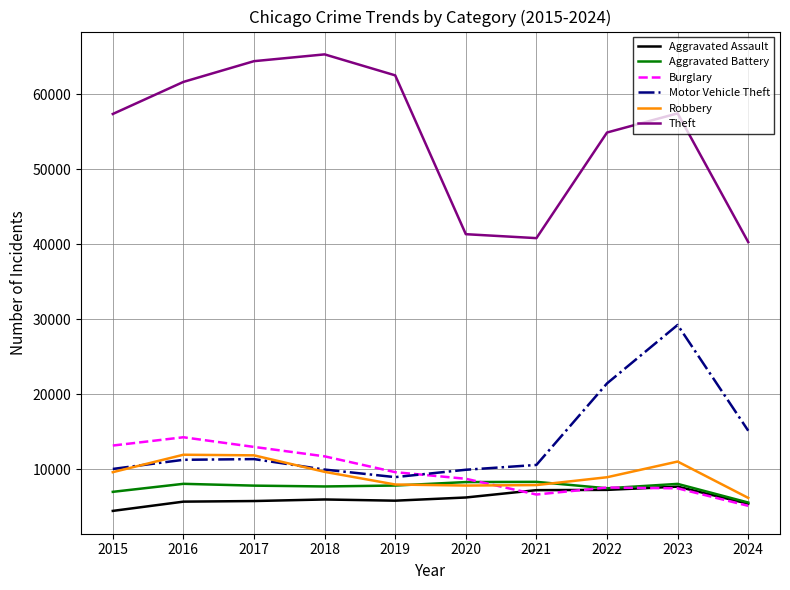

True or false: Robbery has more than 1 interior local peaks.

True